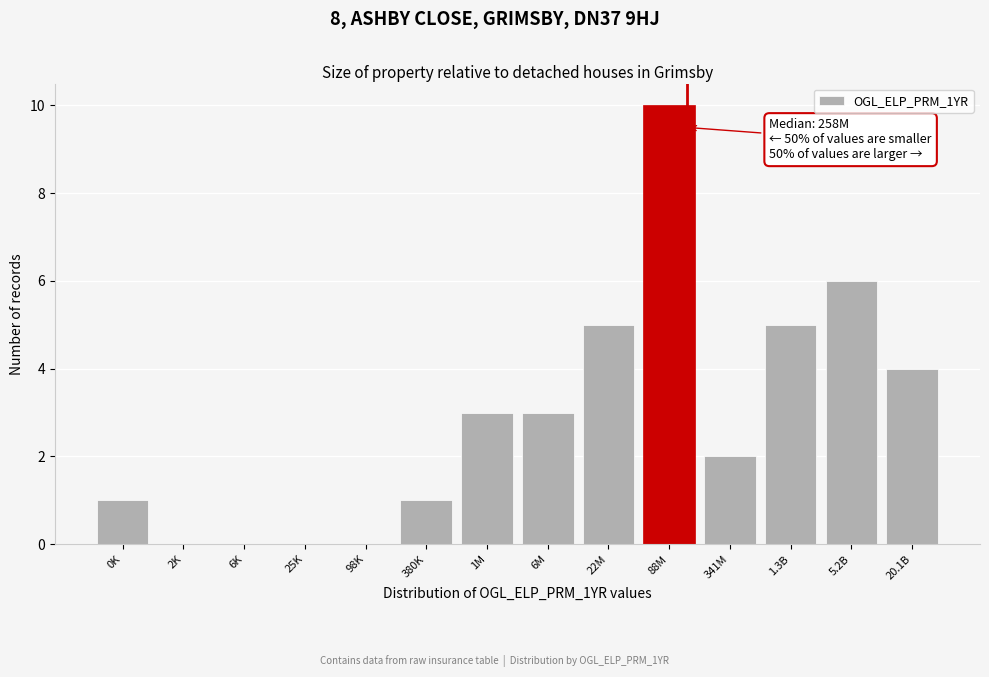

Reading right to left, transcribe all the data shown in this chart.

20.1B=4	5.2B=6	1.3B=5	341M=2	88M=10	22M=5	6M=3	1M=3	380K=1	98K=0	25K=0	6K=0	2K=0	0K=1